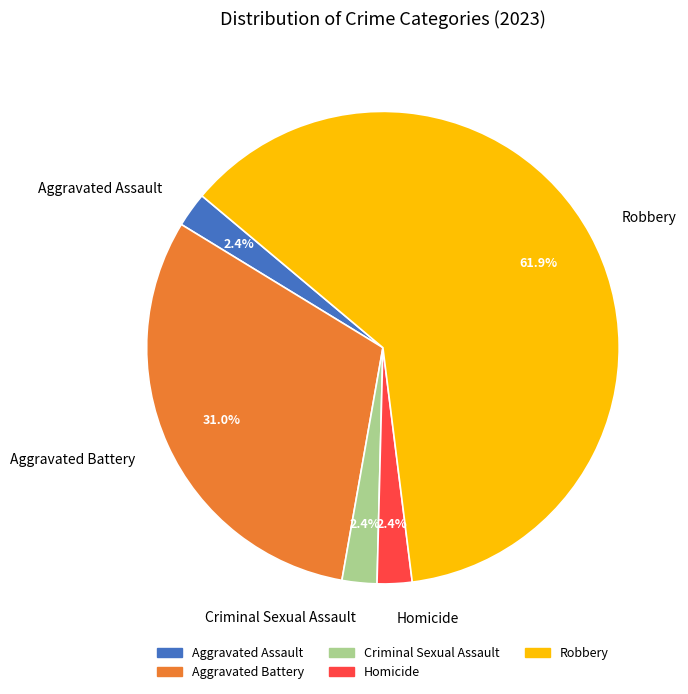

How many slices are in this pie chart?

5